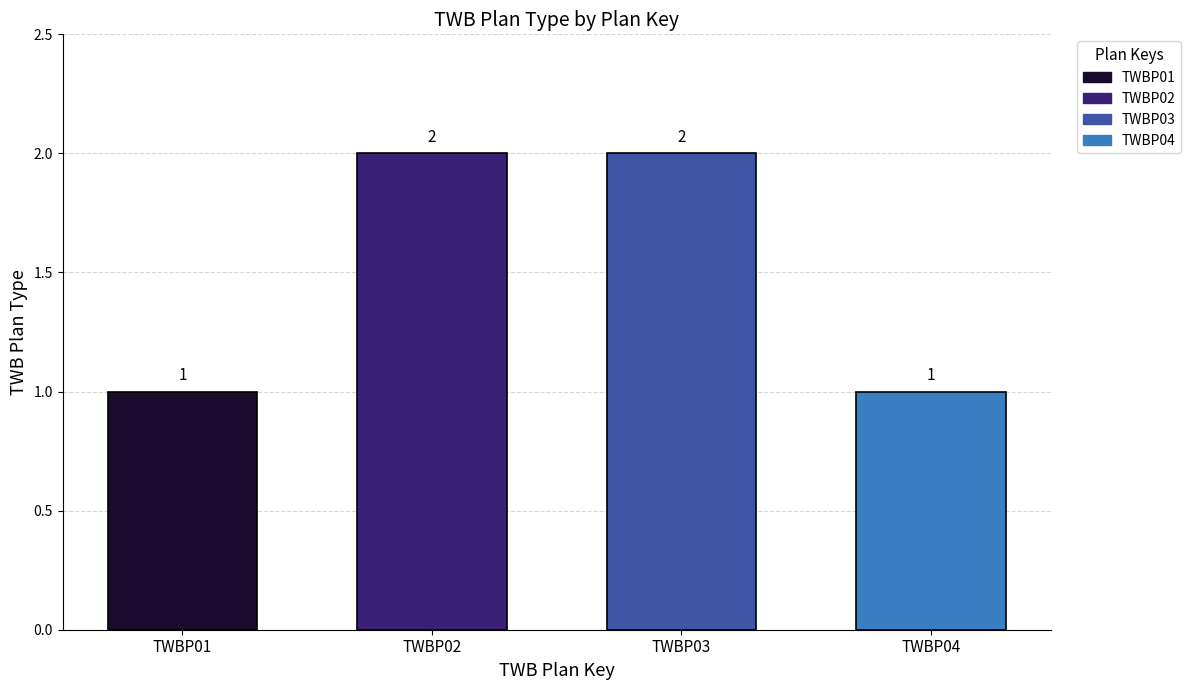

What is the sum of the values at TWBP01 and TWBP02?

3